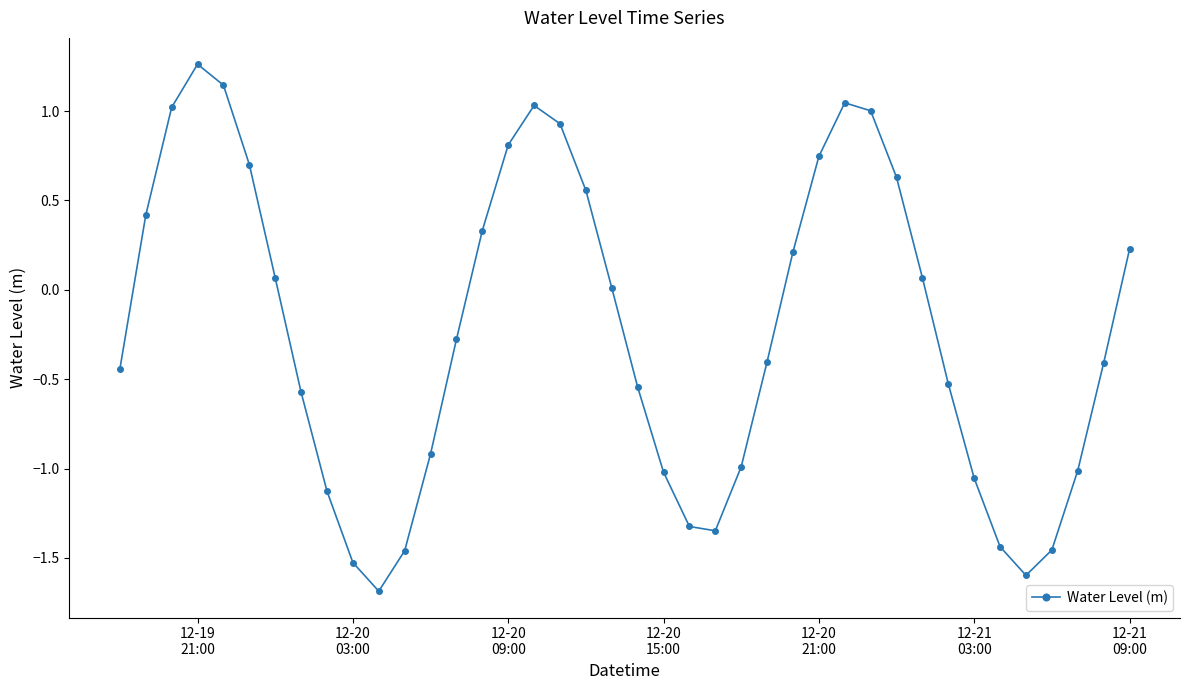

What is the smallest value displayed?

-1.7